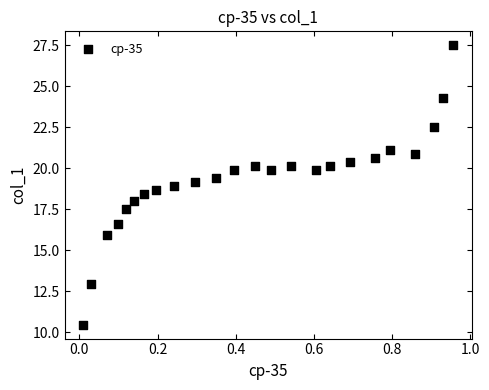

What is the range of Y values (max minus min)?

17.0